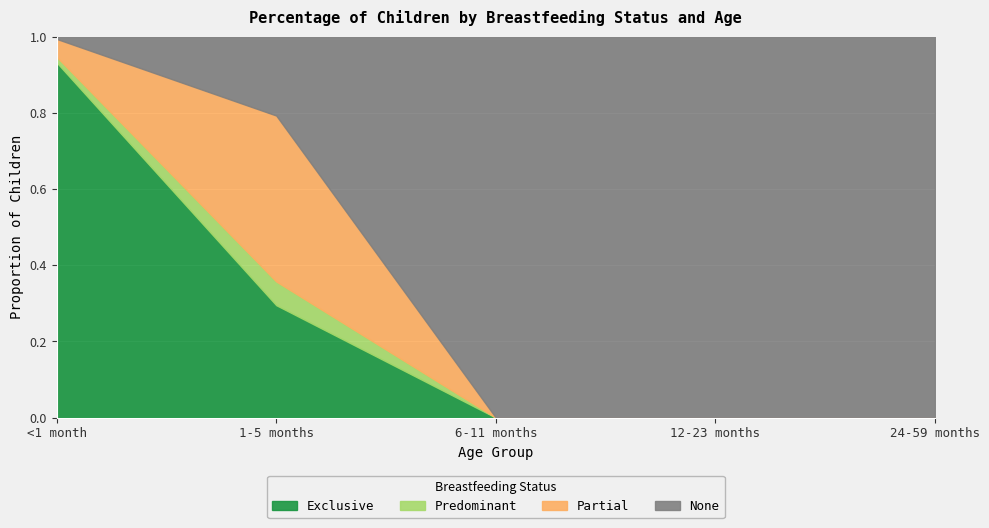

List the series in order of their peak value, highest first.

None, Exclusive, Partial, Predominant